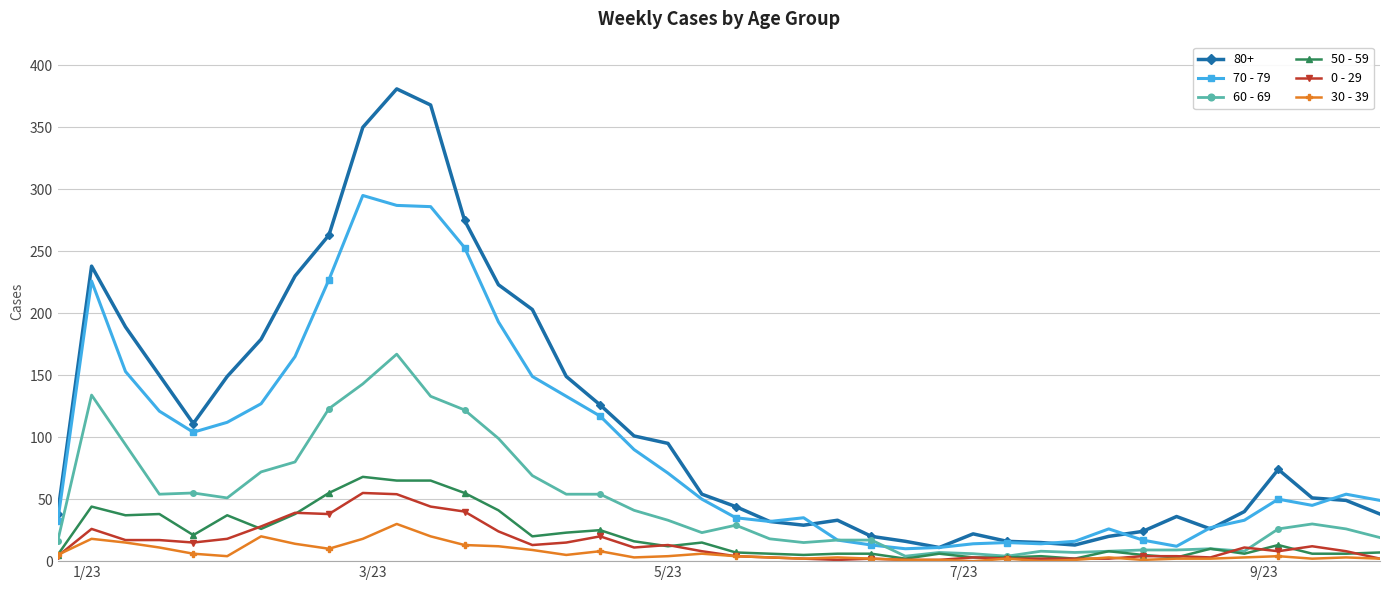

What are all the series names shown in the legend?

80+, 70 - 79, 60 - 69, 50 - 59, 0 - 29, 30 - 39